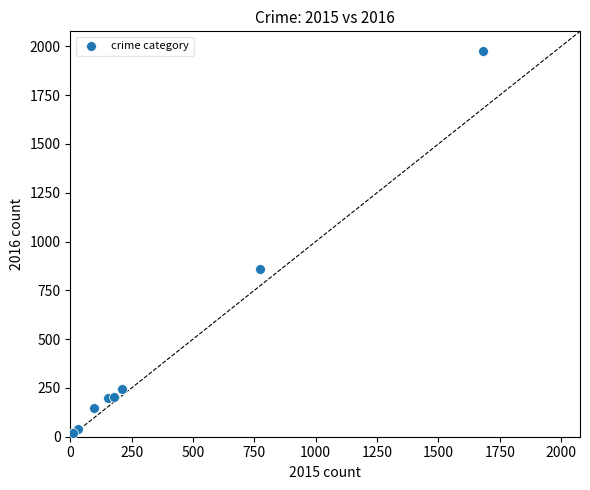

What Y value in the scatter plot is closest to 998?

858